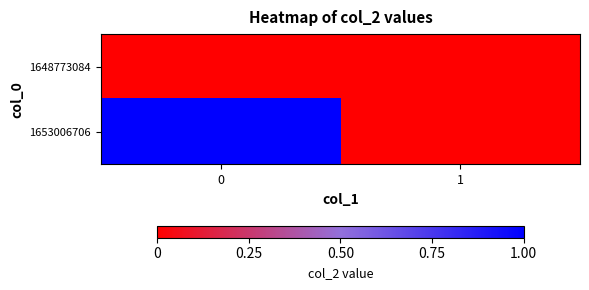

Reading left to right, extract all data points from this chart.

1648773084: 0=0	1=0
1653006706: 0=1	1=0